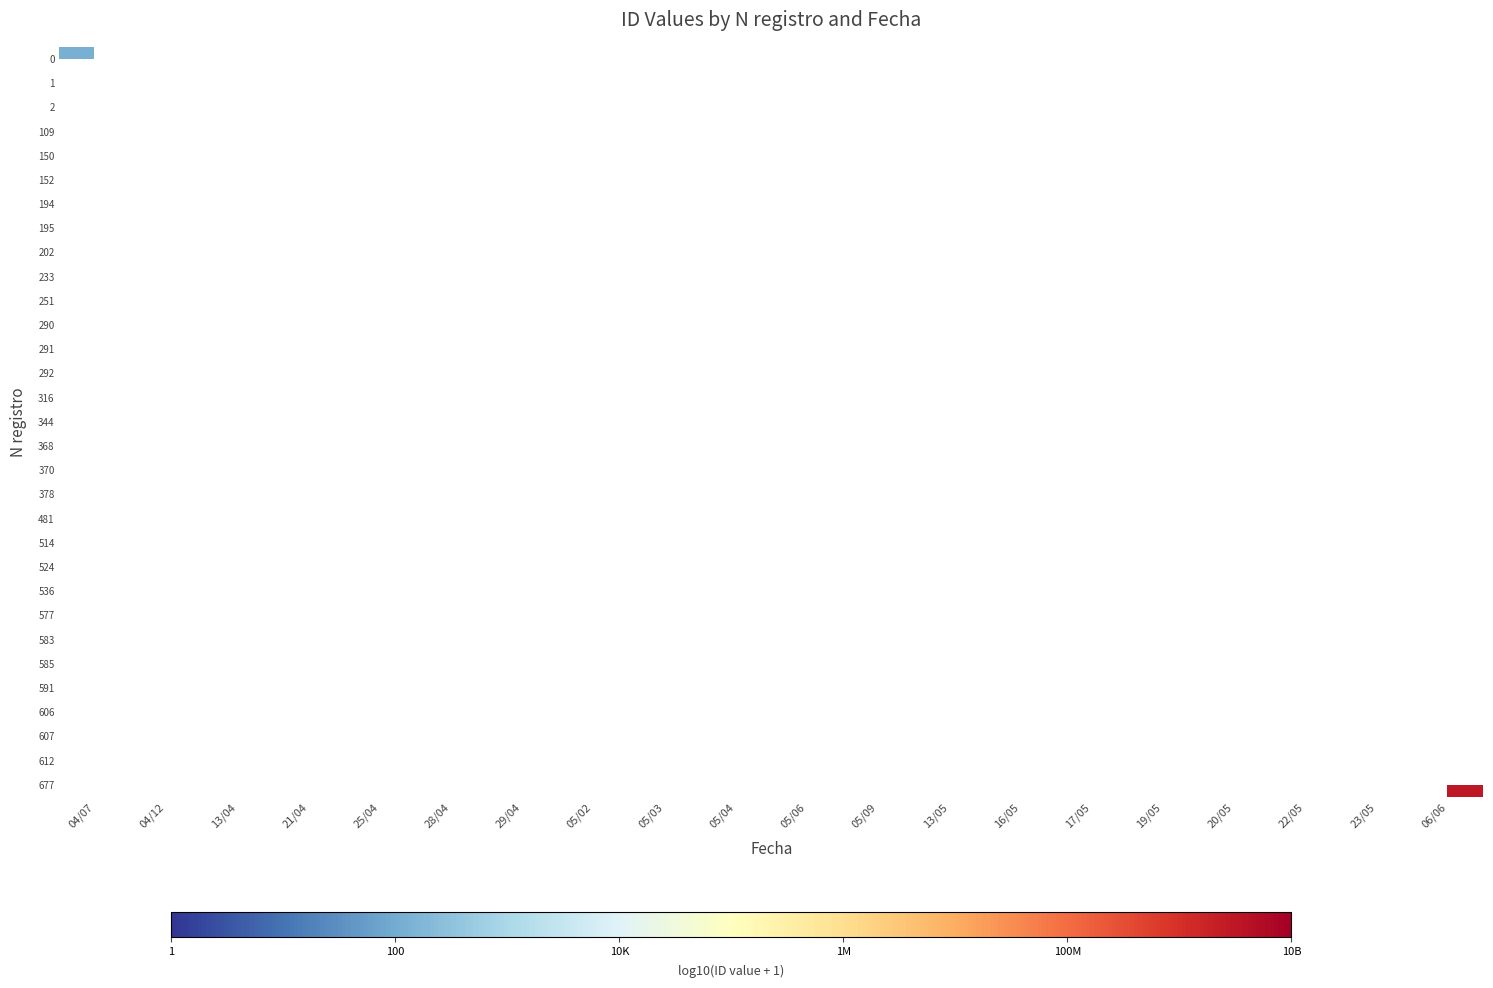

List the series in order of their peak value, lowest first.

0, 1, 2, 109, 150, 152, 194, 195, 202, 233, 251, 290, 291, 292, 316, 344, 368, 370, 378, 481, 514, 524, 536, 577, 583, 585, 591, 606, 607, 612, 677